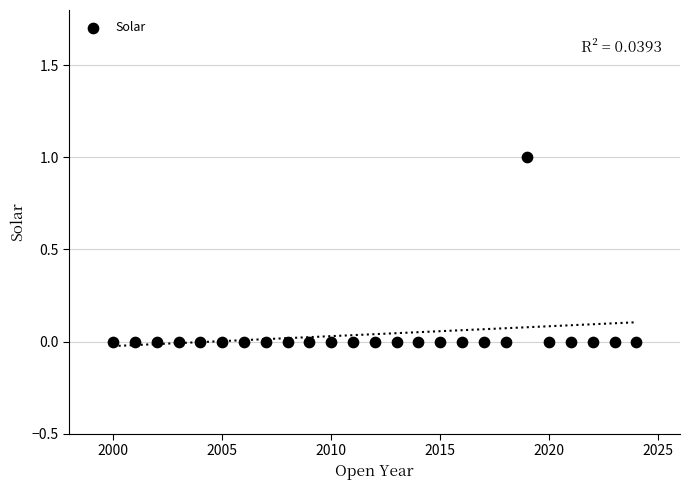

What is the range of X values (max minus min)?

24